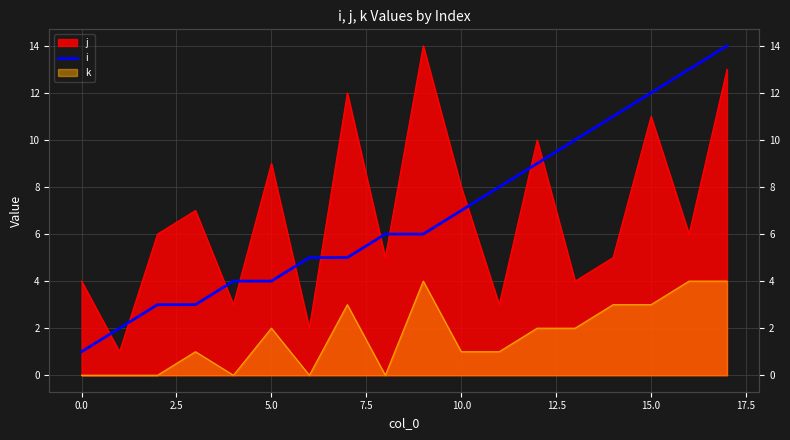

How many lines are shown in the chart?

1